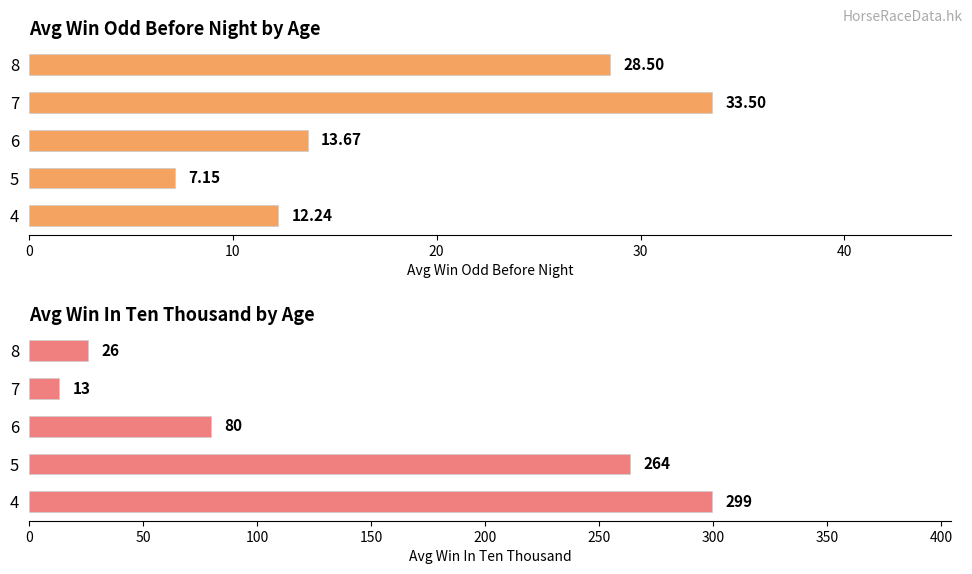

How many categories are shown in the chart?

5